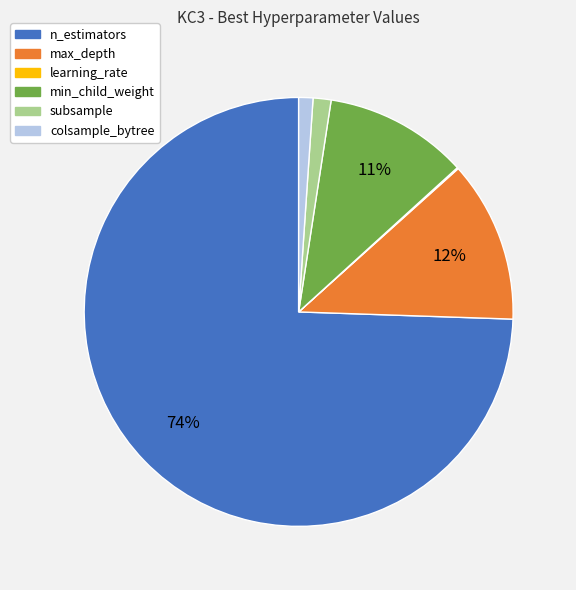

To the nearest percent, what percentage of the pie is subsample?

1%